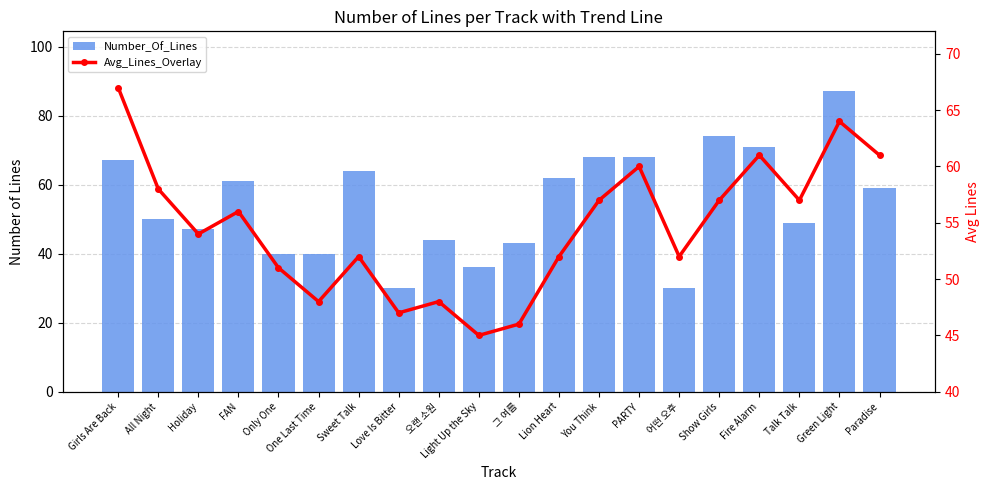

Which category has the highest value across all series?

Green Light